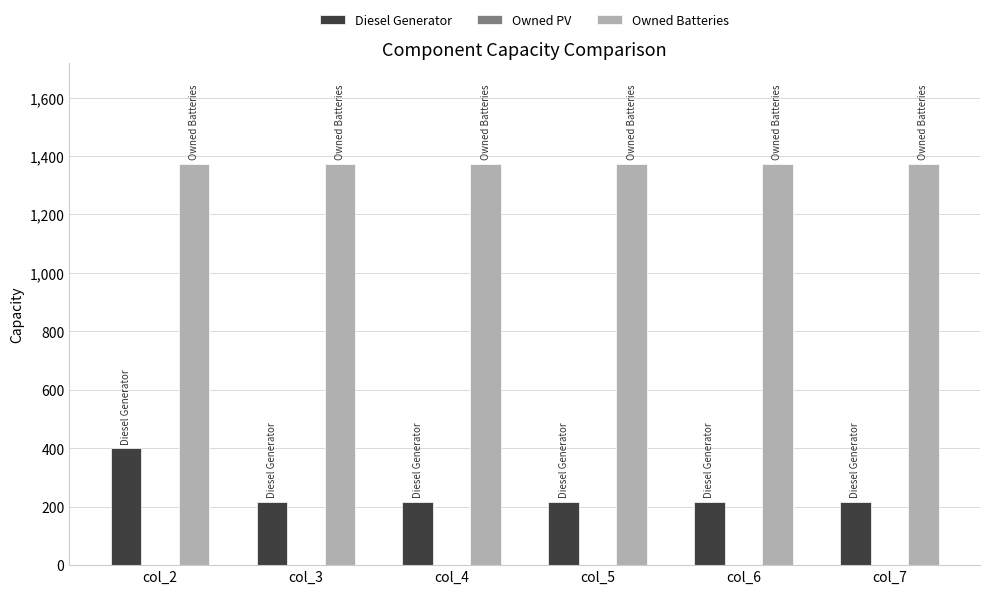

Rank the series by their average value, from highest to lowest.

Owned Batteries, Diesel Generator